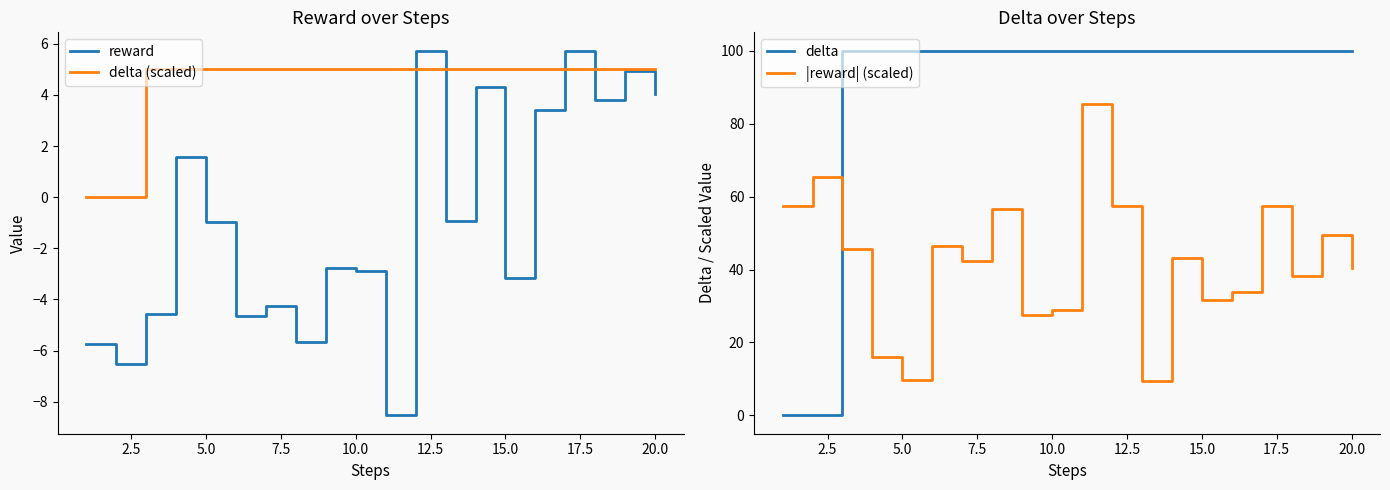

The value of reward at 5.0 is -1.0. True or false?

True